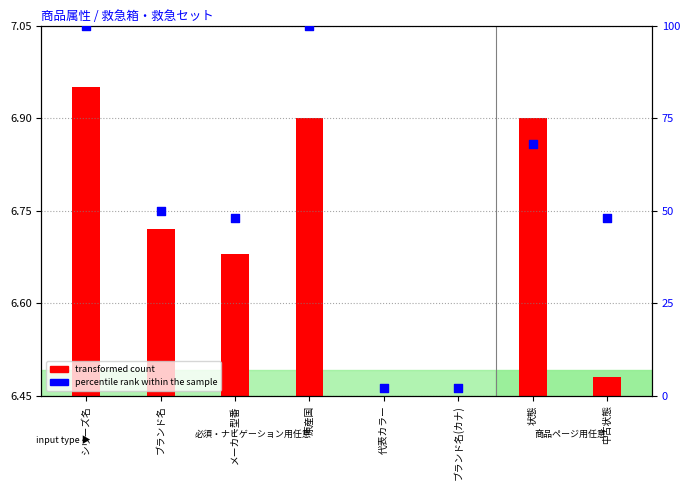

Approximately how many times larger is the value at 状態 compared to ブランド名(カナ)?

34.0